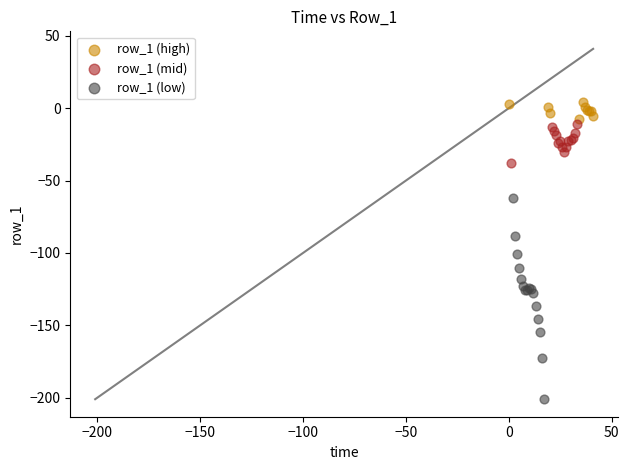

Which series has the widest spread of Y values?

row_1 (low)